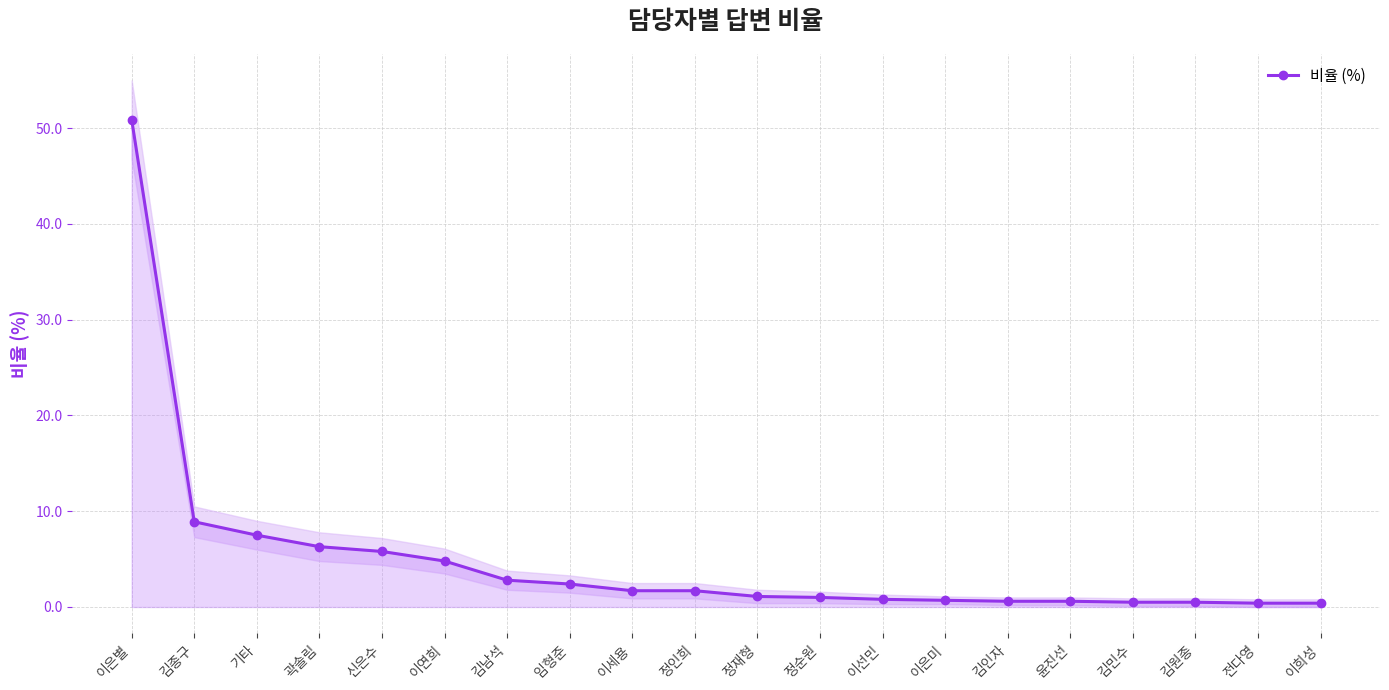

Count the number of values greater than 1.

11